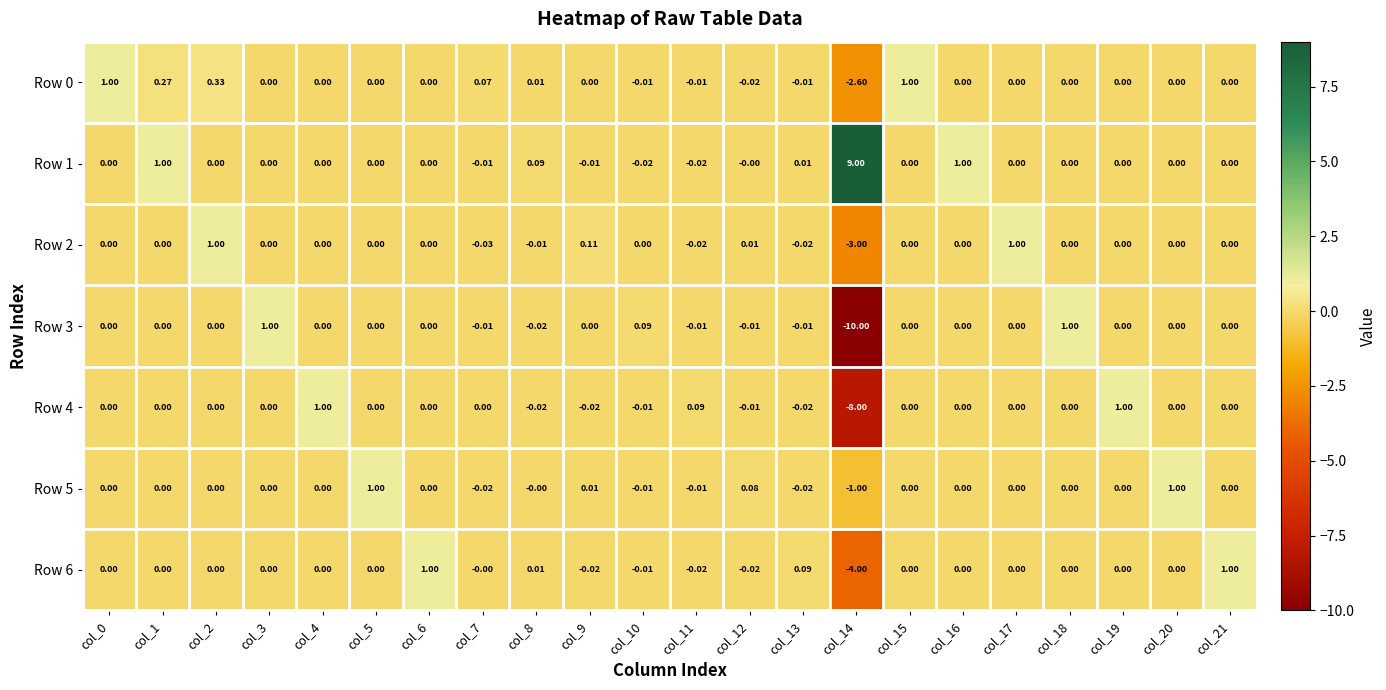

Is the value of Row 5 at col_6 greater than the value of Row 0 at col_1?

No